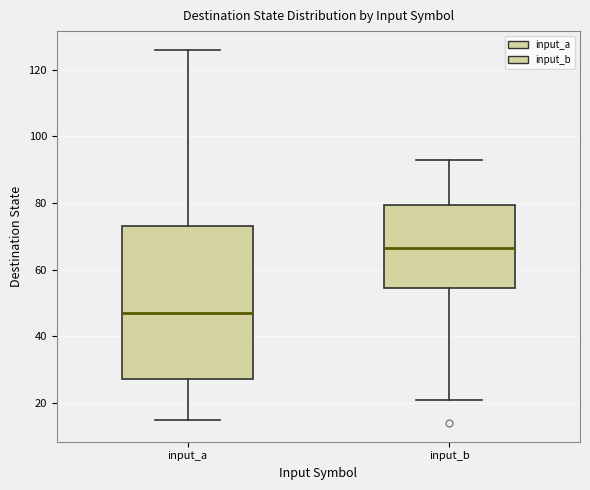

Reading left to right, read every box against the y-axis: the position of its median line, the range the box covers, and the ends of its whiskers. The values are not printed on the chart, so give them approximately, as read against the axis.

input_a: median 48, box 28 to 74, whiskers 16 to 126
input_b: median 66, box 54 to 80, whiskers 22 to 94